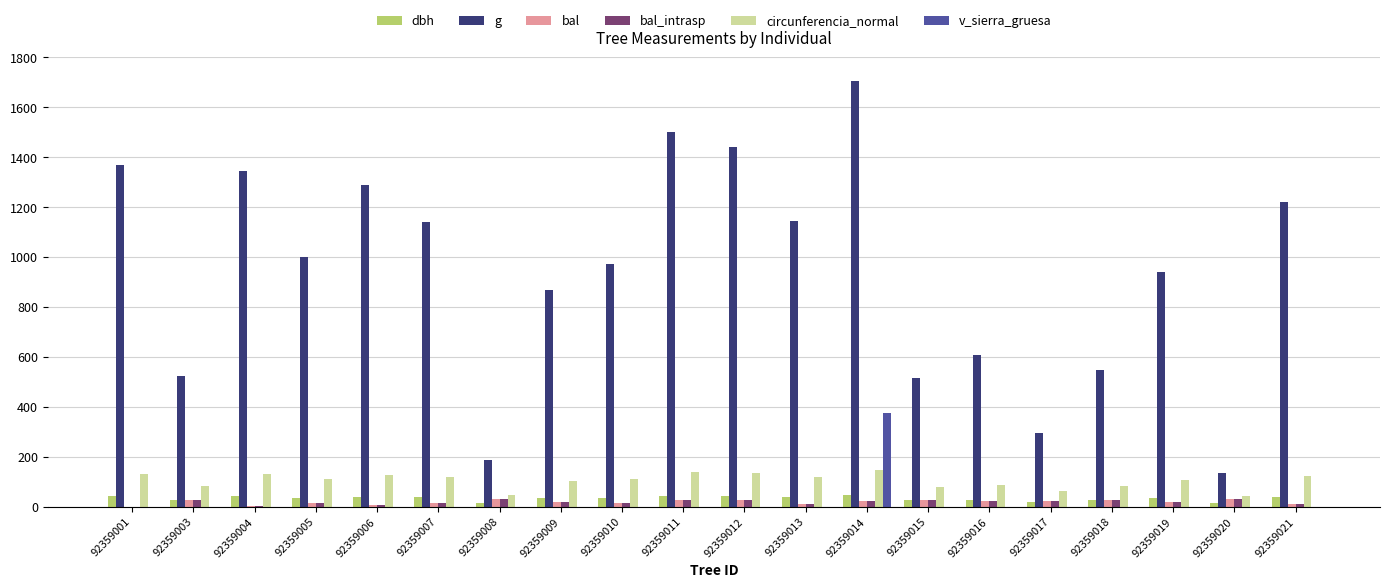

What is the total value across all series at 92359005?

1174.3